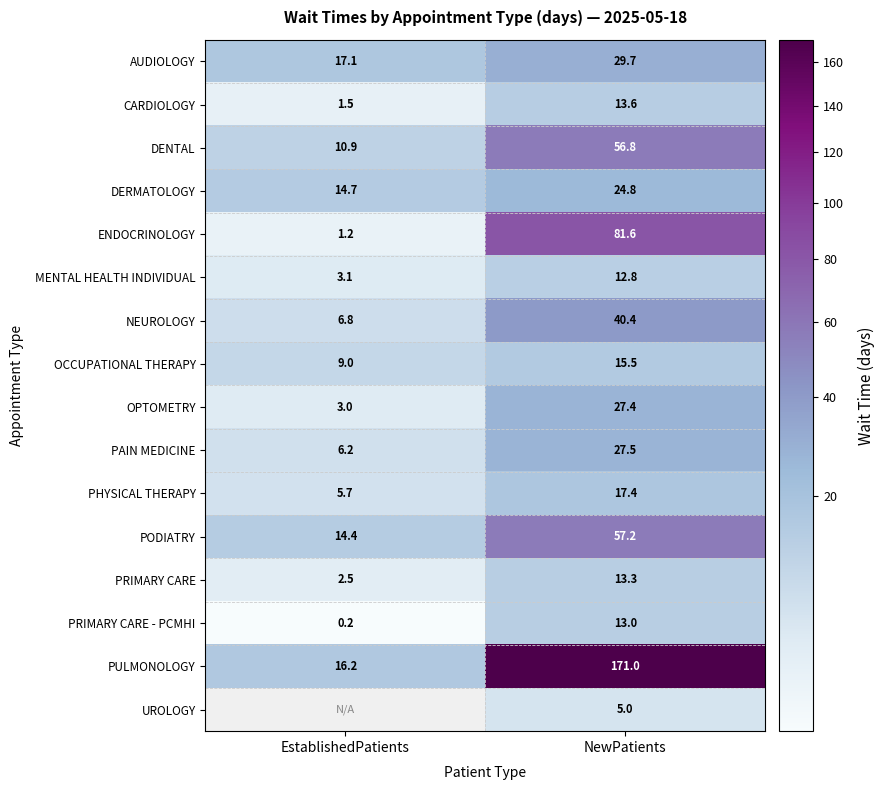

What is the difference between the maximum and minimum values in the CARDIOLOGY series?

12.1